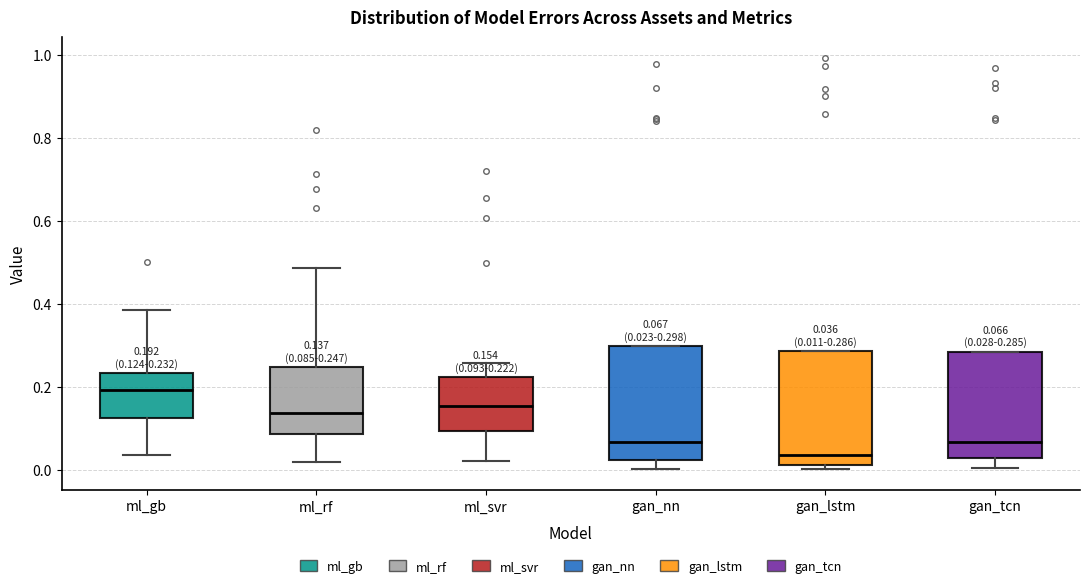

Which box's median line is the lowest?

gan_lstm